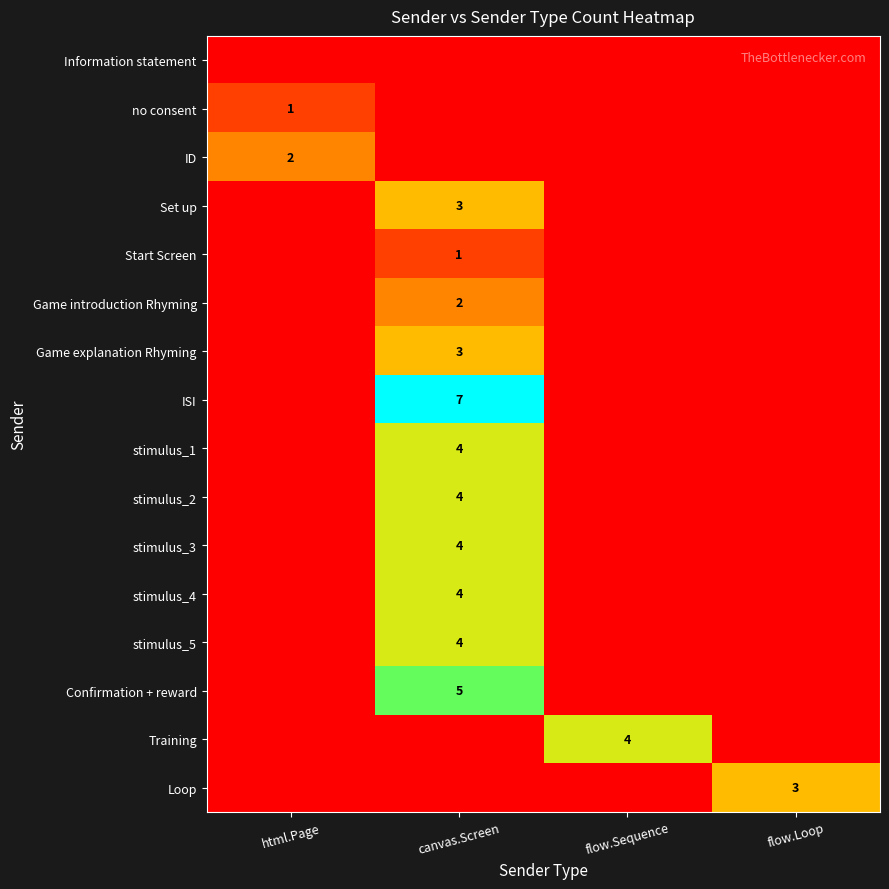

Count the number of data series in this chart.

16